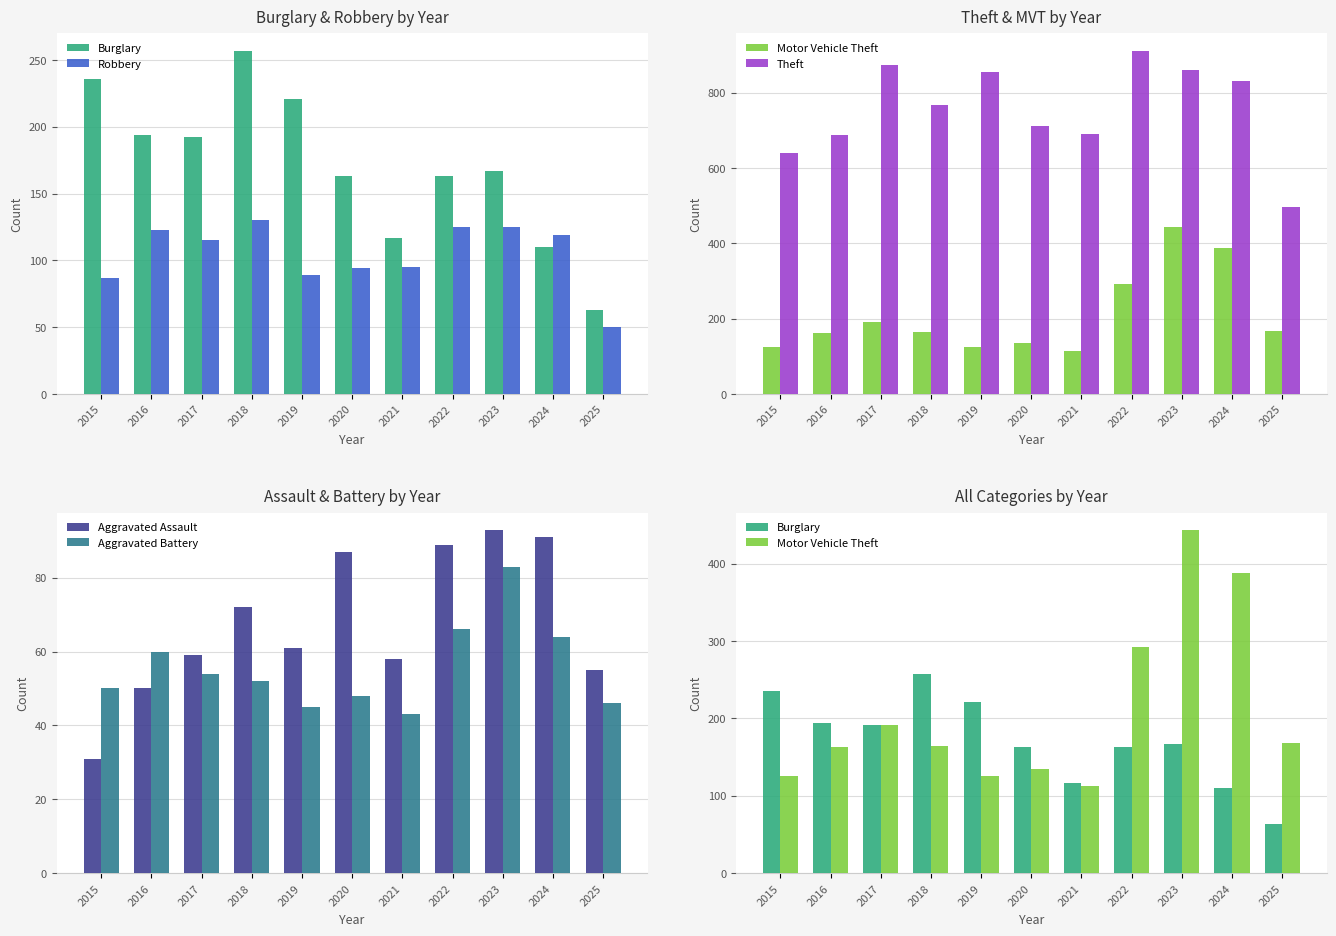

Reading left to right, what are all the values shown in this chart?

Burglary: 2015=236	2016=194	2017=192	2018=257	2019=221	2020=163	2021=117	2022=163	2023=167	2024=110	2025=63
Robbery: 2015=87	2016=123	2017=115	2018=130	2019=89	2020=94	2021=95	2022=125	2023=125	2024=119	2025=50
Motor Vehicle Theft: 2015=125	2016=163	2017=191	2018=164	2019=125	2020=134	2021=113	2022=292	2023=444	2024=388	2025=168
Theft: 2015=641	2016=689	2017=873	2018=767	2019=855	2020=713	2021=691	2022=912	2023=861	2024=830	2025=496
Aggravated Assault: 2015=31	2016=50	2017=59	2018=72	2019=61	2020=87	2021=58	2022=89	2023=93	2024=91	2025=55
Aggravated Battery: 2015=50	2016=60	2017=54	2018=52	2019=45	2020=48	2021=43	2022=66	2023=83	2024=64	2025=46